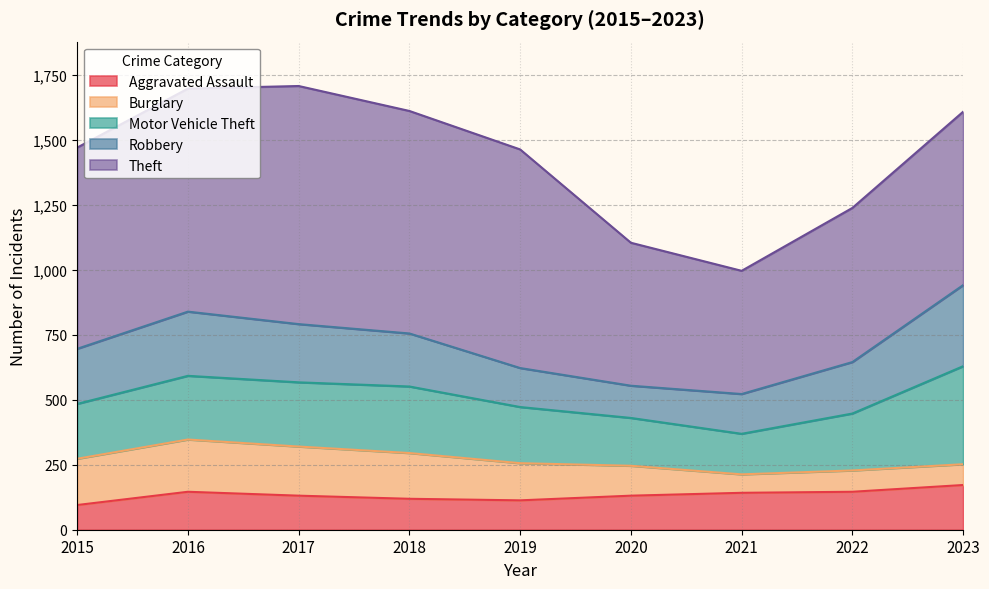

In Robbery, how many points are lower than both neighbors (excluding endpoints)?

1